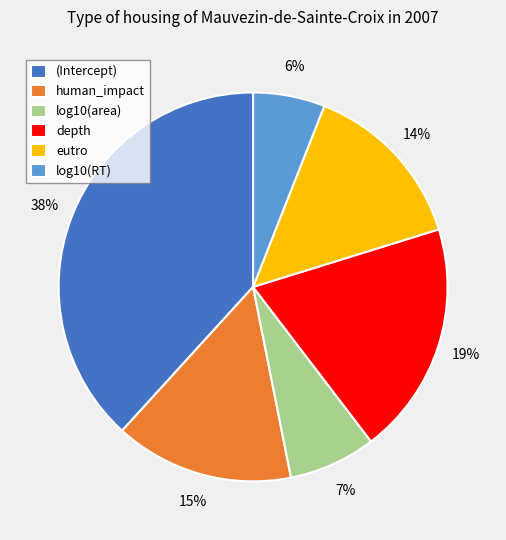

Is it true that depth is 12% of the pie?

False